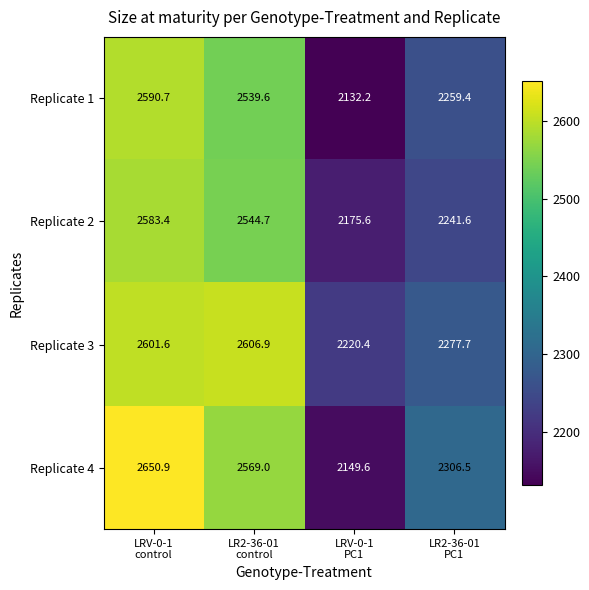

Reading left to right, what are all the values shown in this chart?

Replicate 1: 2590.7	2539.6	2132.2	2259.4
Replicate 2: 2583.4	2544.7	2175.6	2241.6
Replicate 3: 2601.6	2606.9	2220.4	2277.7
Replicate 4: 2650.9	2569.0	2149.6	2306.5